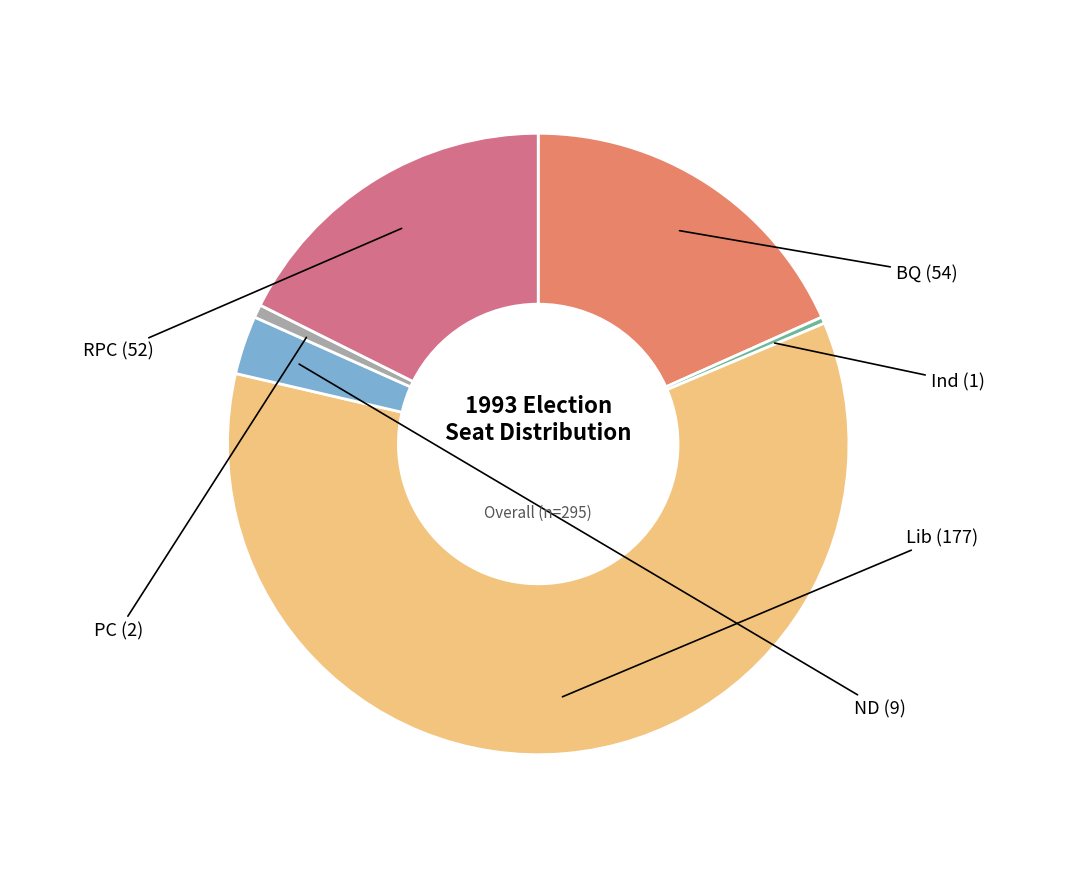

True or false: Lib accounts for 50% of the total.

False